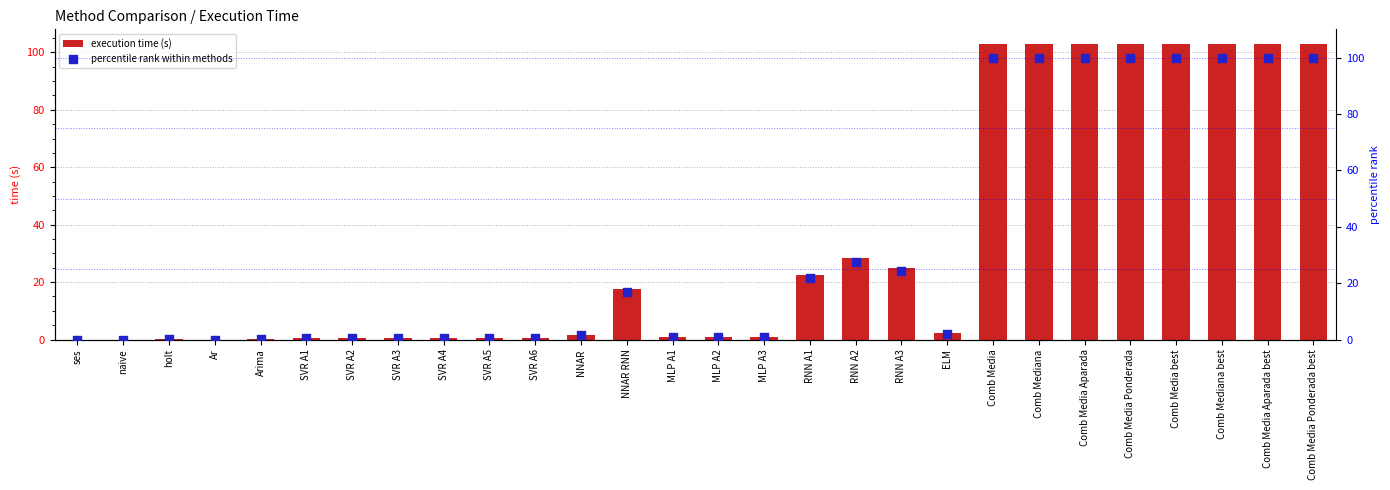

Which series contains the lowest Y value?

percentile rank within methods